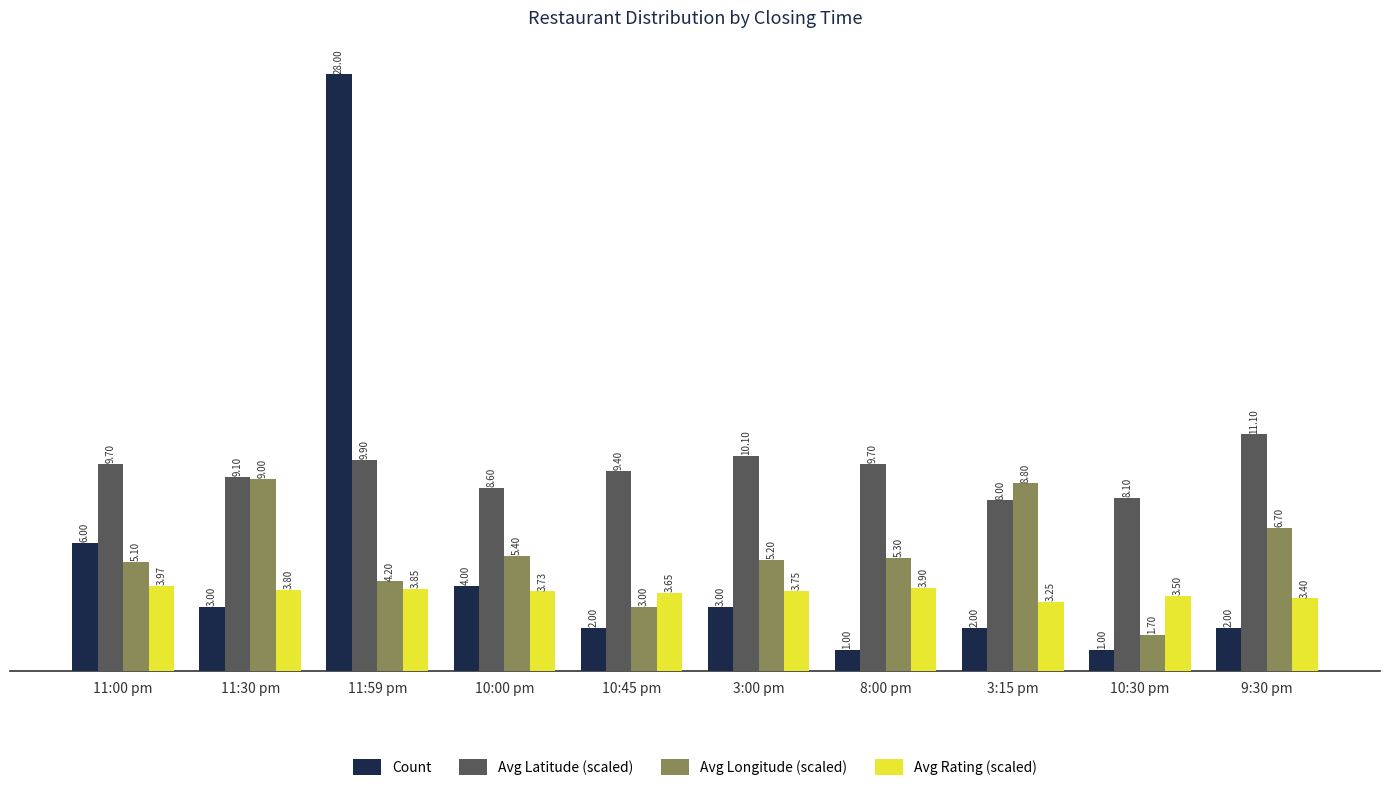

What is the label of the 4th bar from the left?

10:00 pm